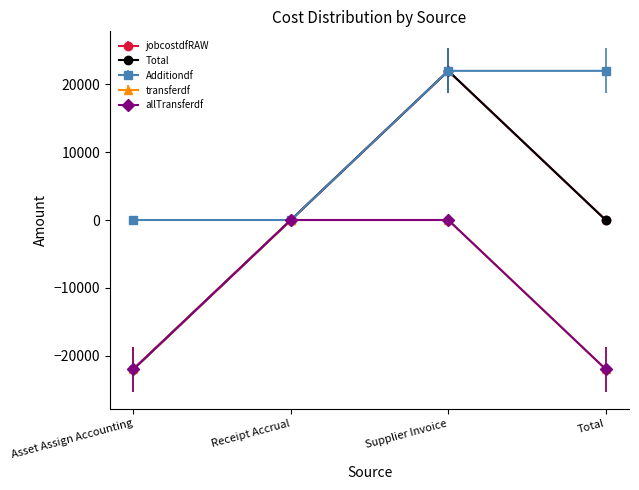

The value of allTransferdf at Total is -21974.3. True or false?

True